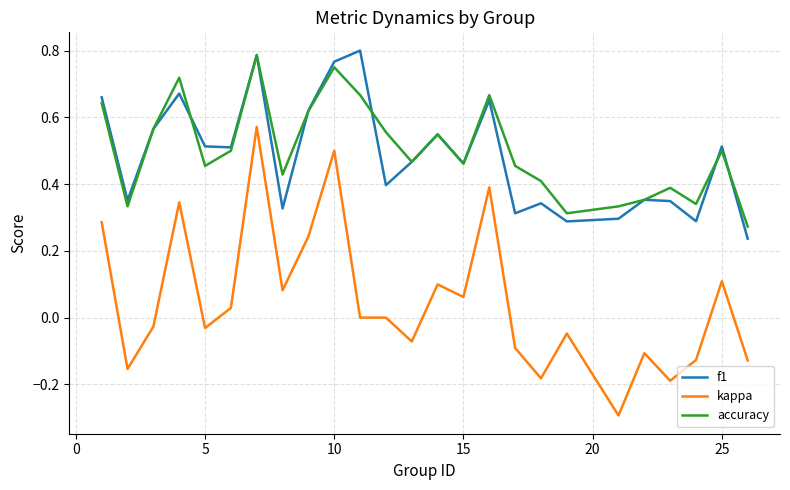

What is the smallest value displayed?

-0.3